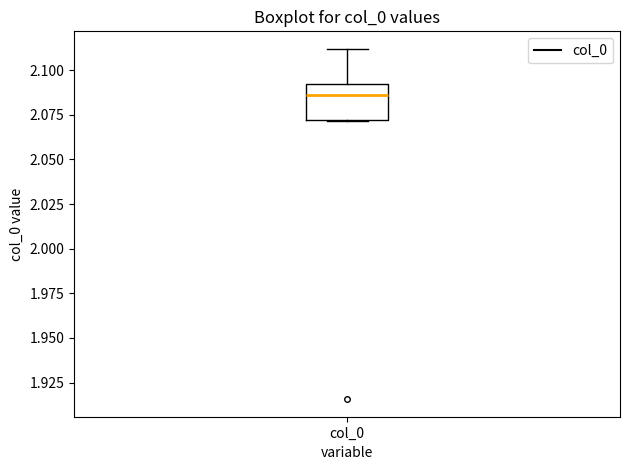

Transcribe this box plot: give where the median line is, the range the box spans, and where the two whiskers end, as read against the y-axis. The values are not printed on the chart, so give them approximately, as read against the axis.

median 2.085, box 2.070 to 2.090, whiskers 2.070 to 2.110